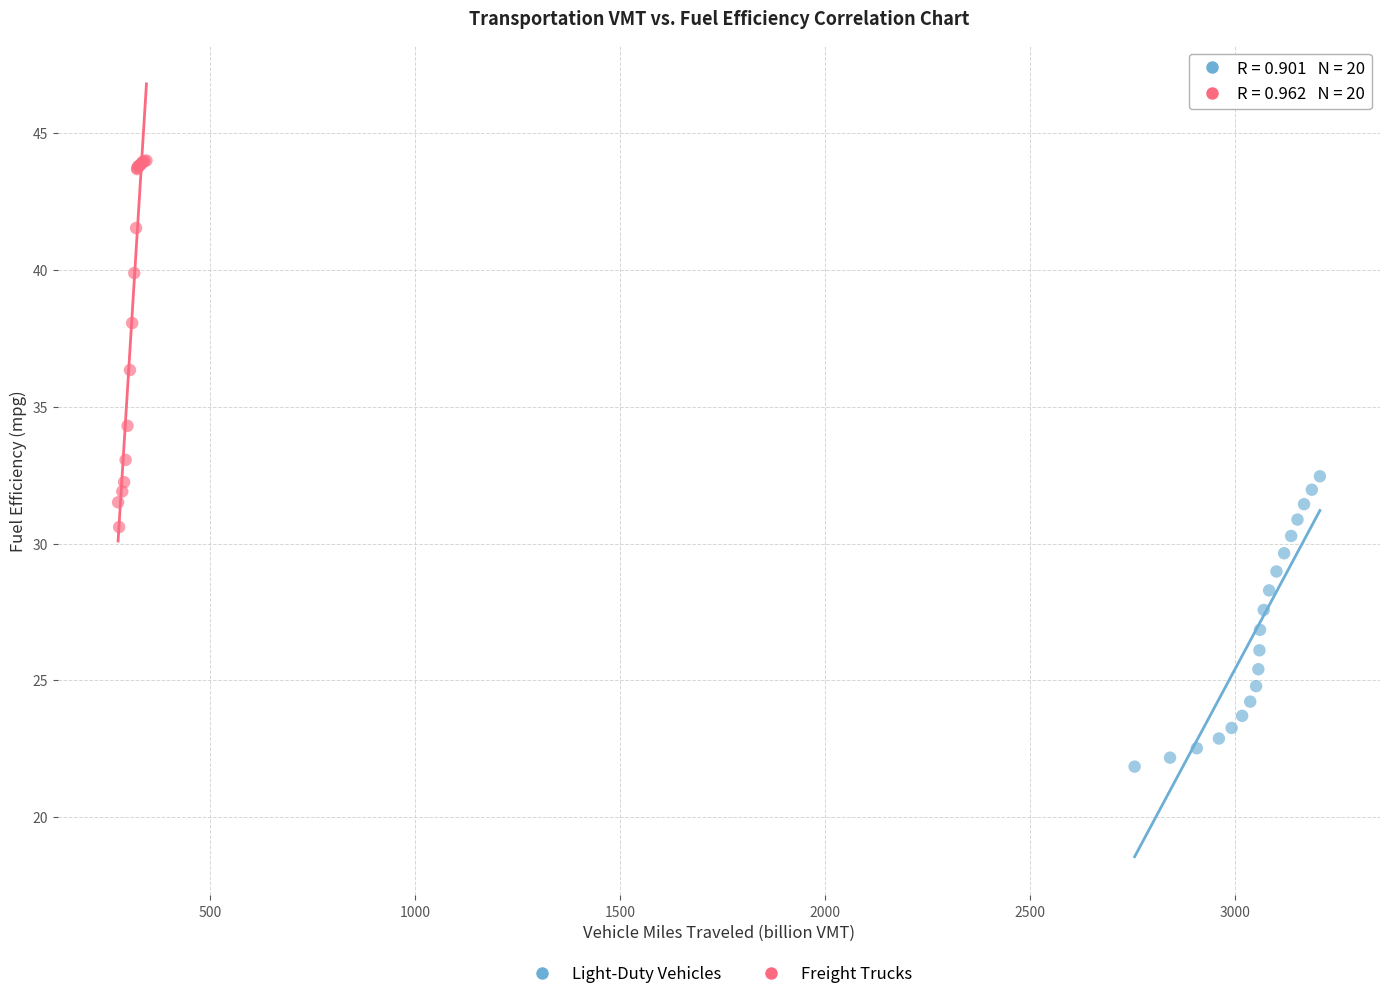

What are all the series names shown in the legend?

Light-Duty Vehicles, Freight Trucks